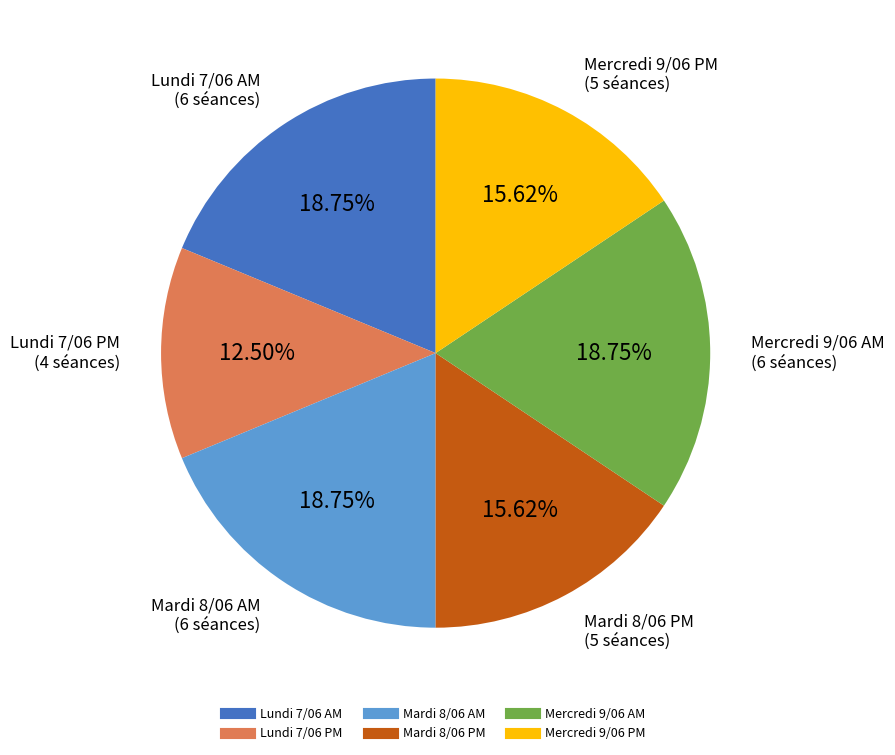

Is the sum of Lundi 7/06 PM and Lundi 7/06 AM greater than half?

No